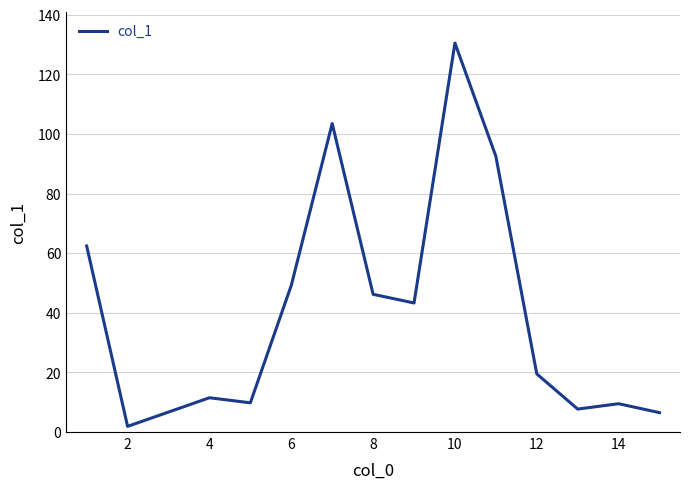

What is the greatest value displayed?

130.5